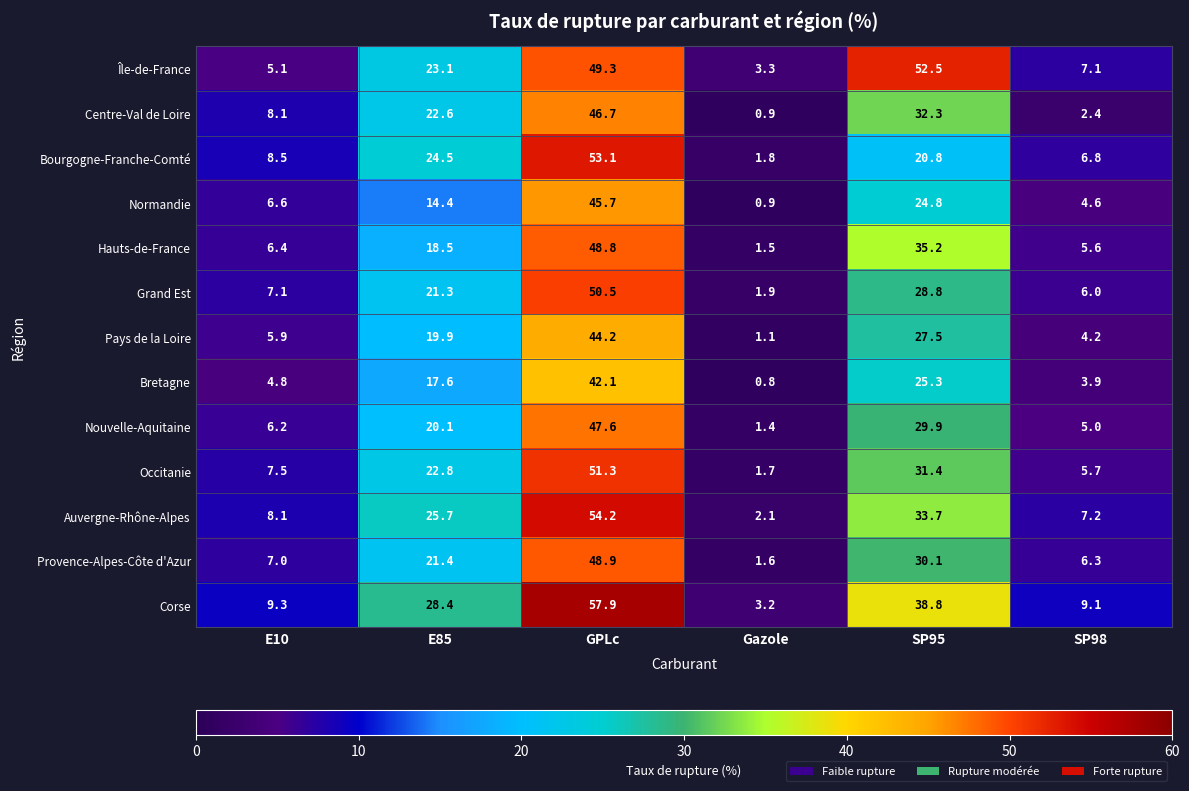

True or false: Île-de-France has a value of 1.9 at Gazole.

False